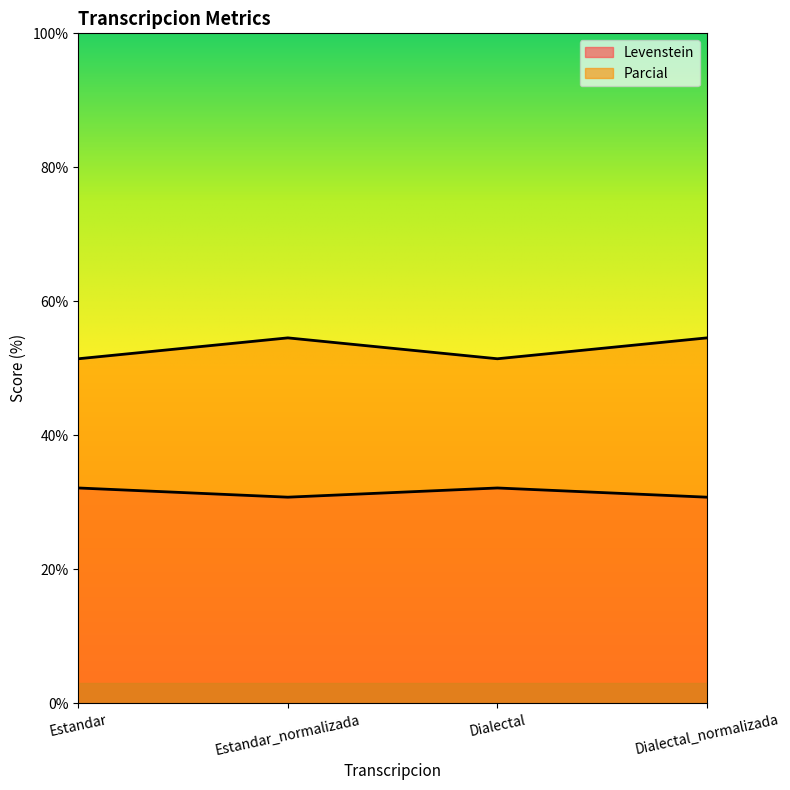

Where does the Parcial series first go above 32?

Estandar